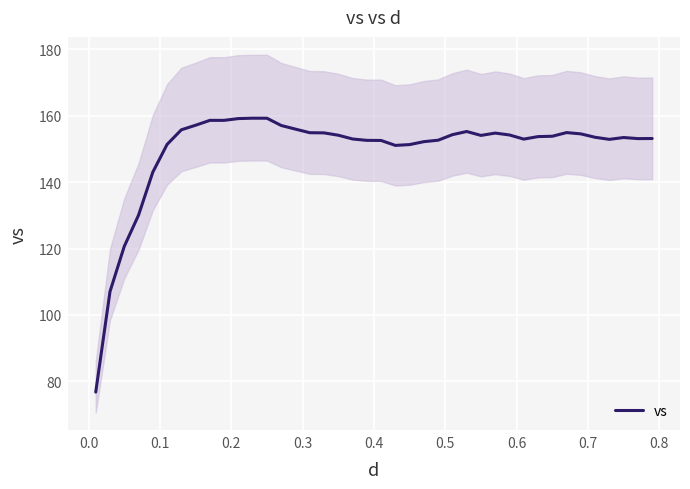

What is the minimum value for vs?

76.7